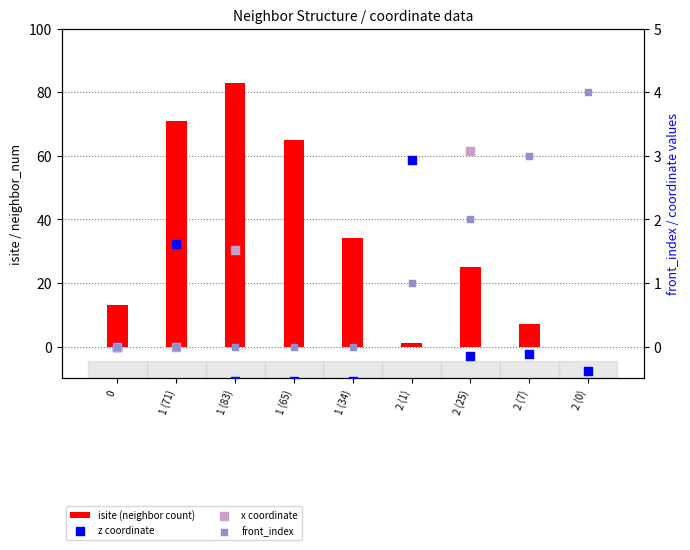

What are all the series names shown in the legend?

isite (neighbor count), z coordinate, x coordinate, front_index